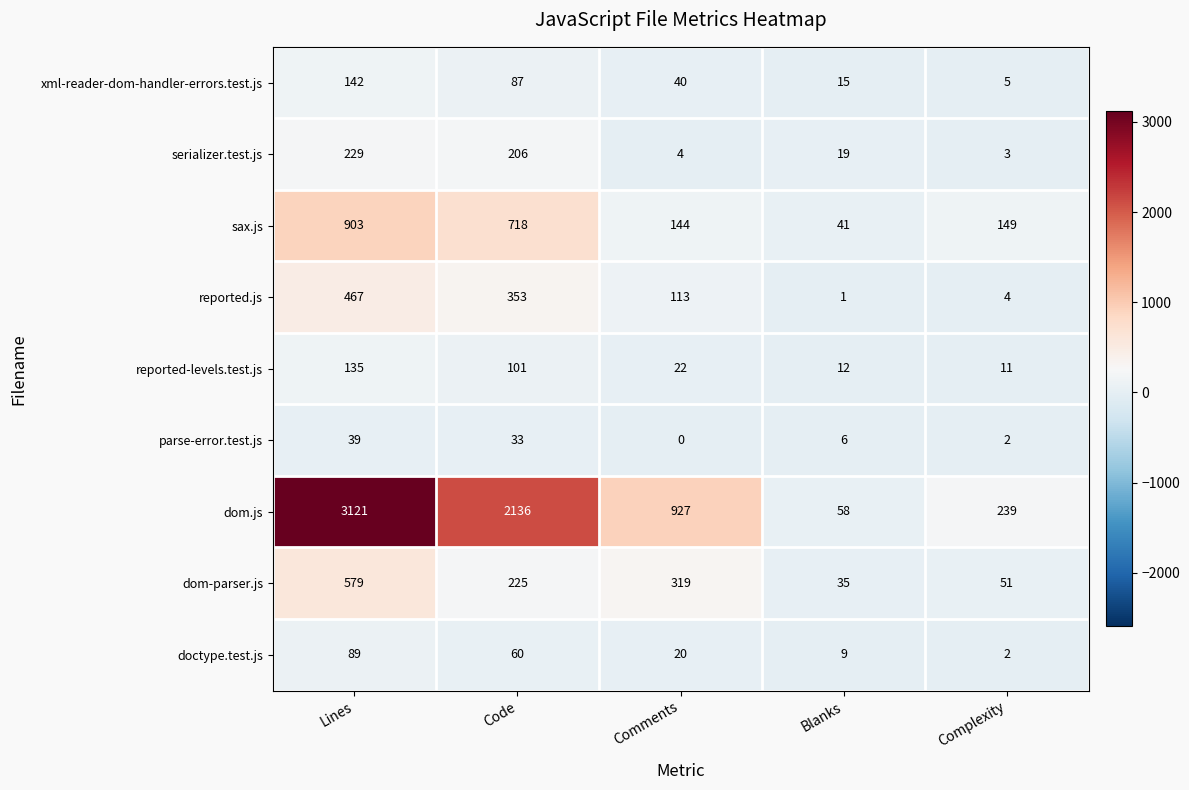

Which series changed the most between Lines and Blanks?

dom.js